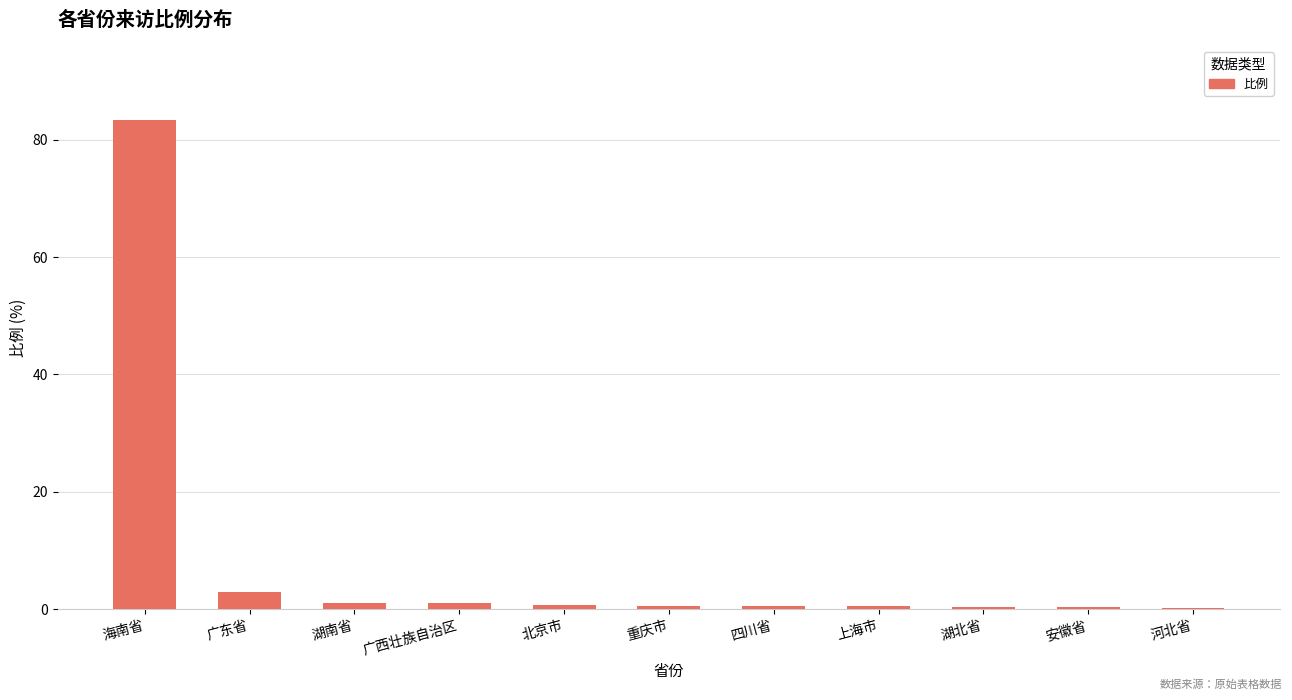

What is the approximate value at 广东省?

2.8